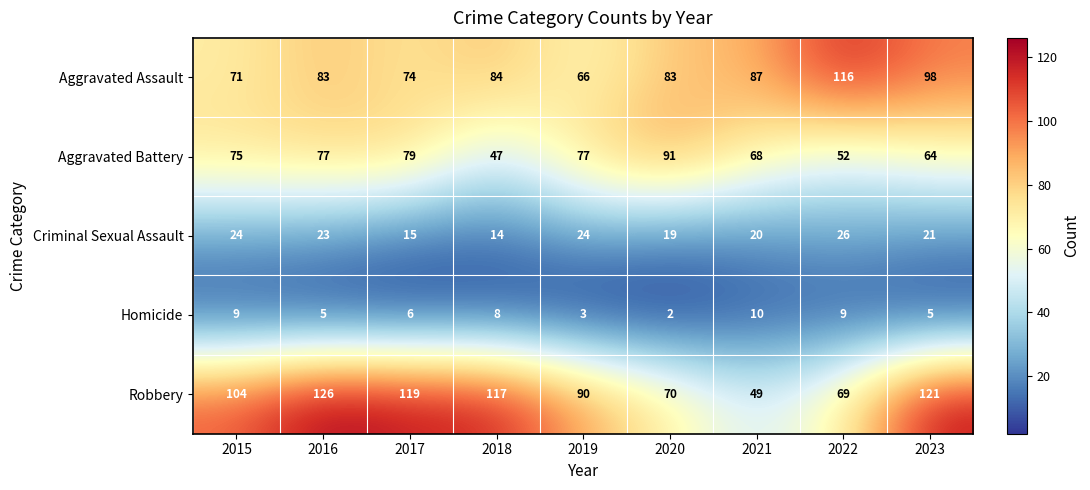

What is the difference between the highest and lowest values at 2018?

109